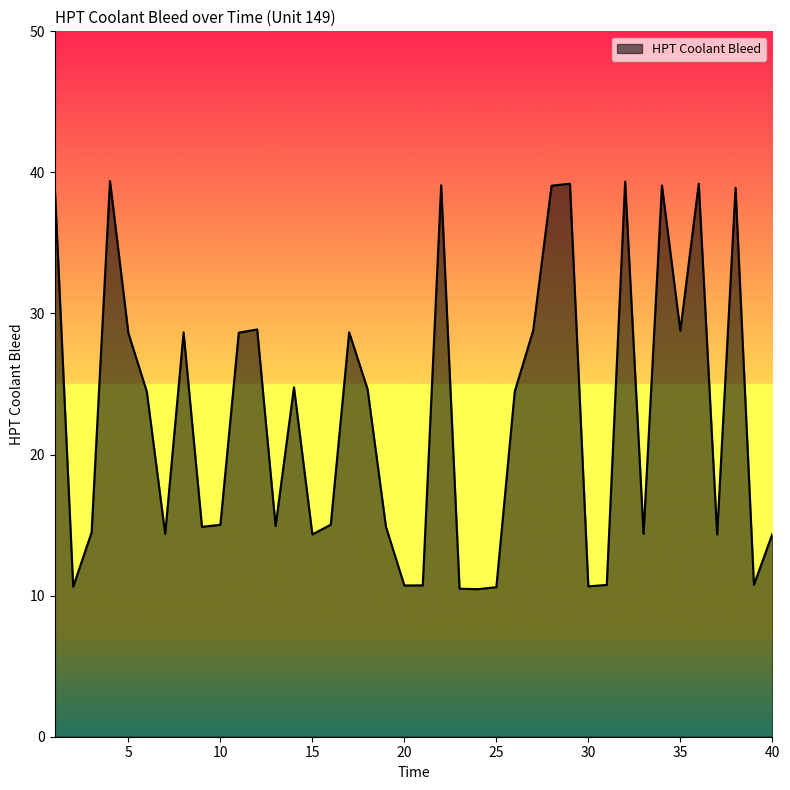

What is the smallest value displayed?

10.5